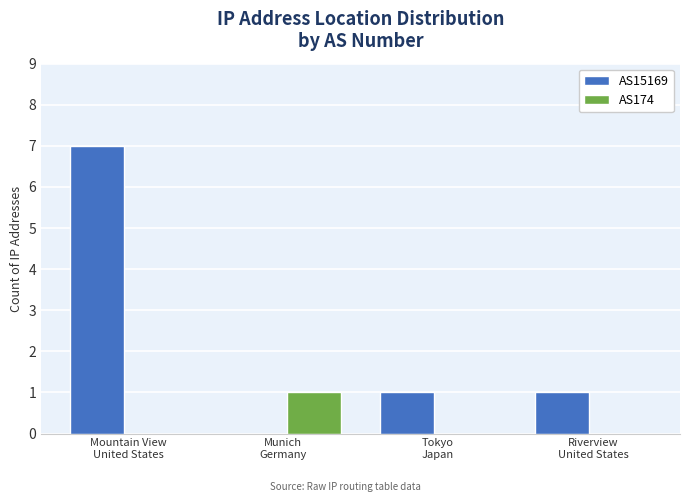

Reading left to right, extract all data points from this chart.

AS15169: Mountain View
United States=7	Munich
Germany=0	Tokyo
Japan=1	Riverview
United States=1
AS174: Mountain View
United States=0	Munich
Germany=1	Tokyo
Japan=0	Riverview
United States=0